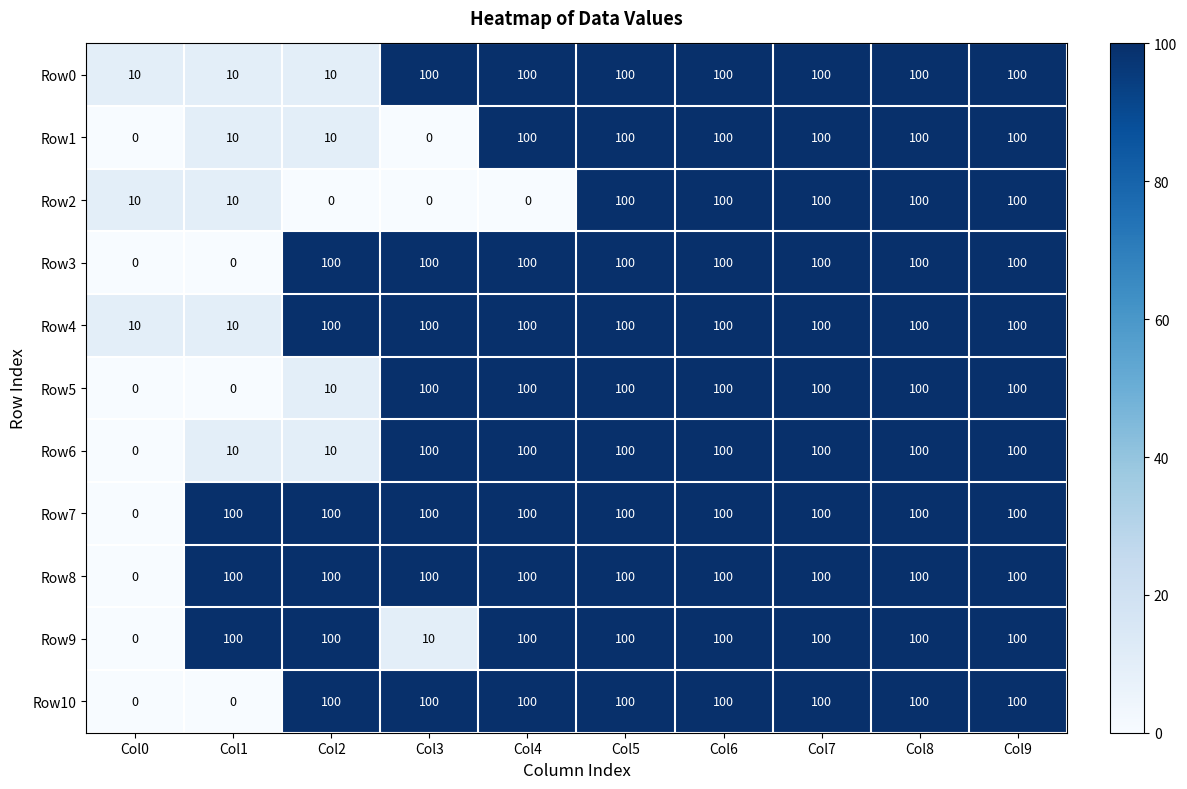

Between Col3 and Col4, which series saw the biggest shift?

Row1